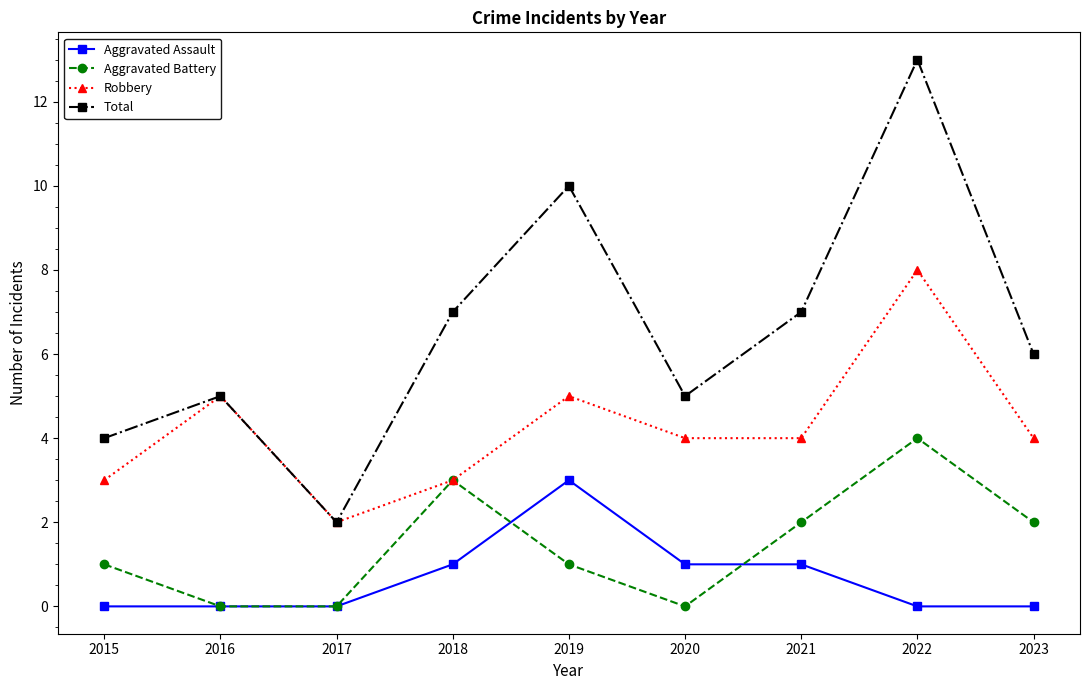

Which series changed the most between 2019 and 2021?

Total